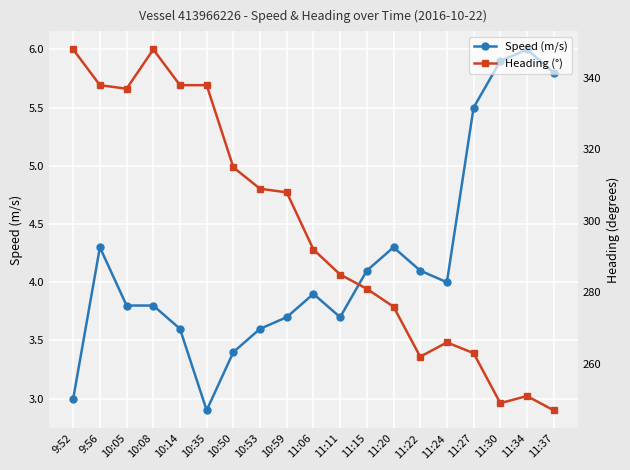

How many interior local peaks does the Speed (m/s) series have?

4